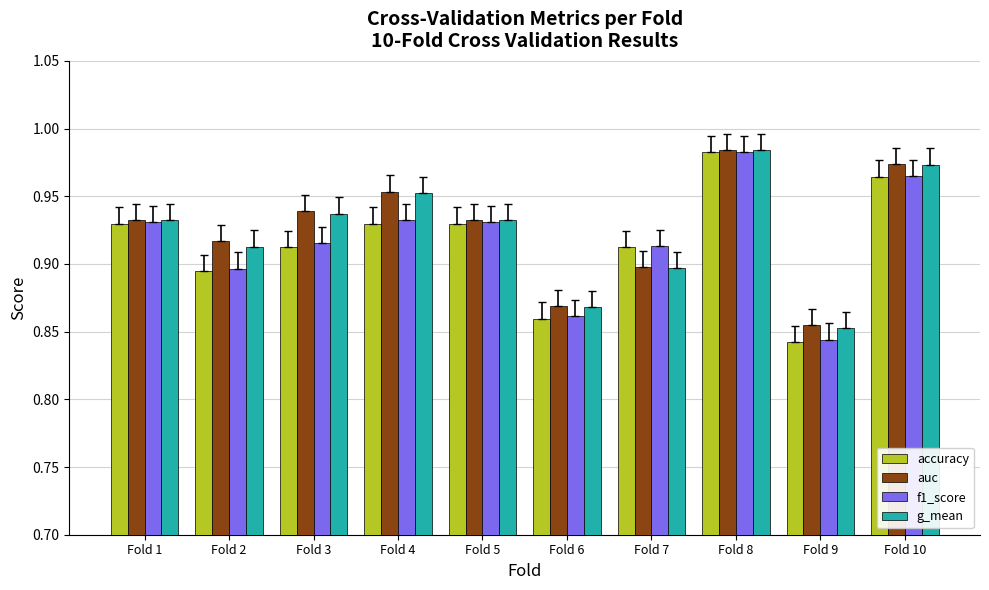

Which series has the widest spread of values?

accuracy